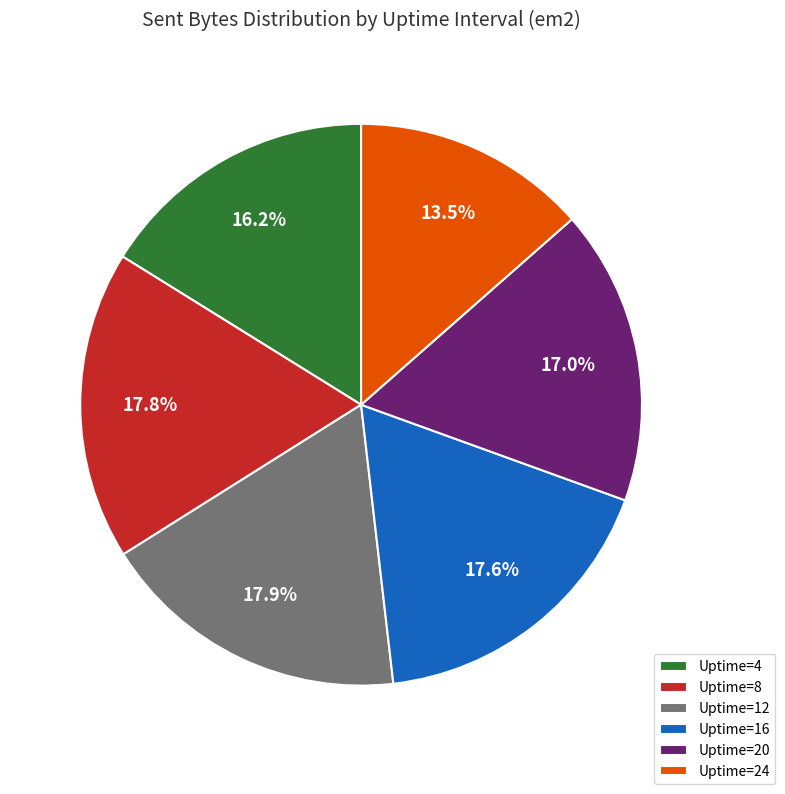

How many segments does this pie chart have?

6